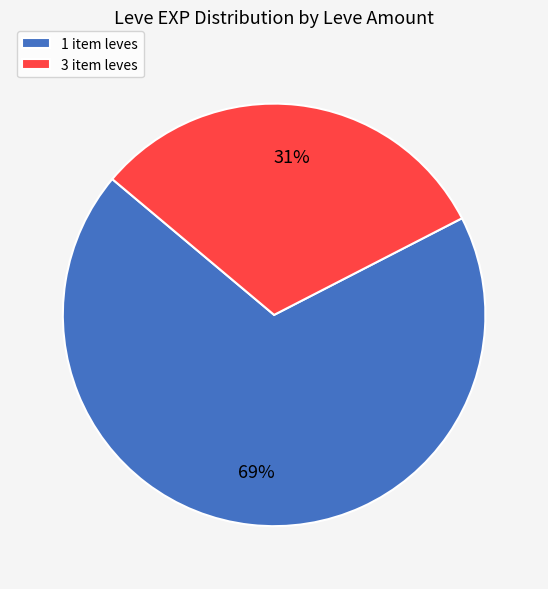

What is the majority slice?

1 item leves